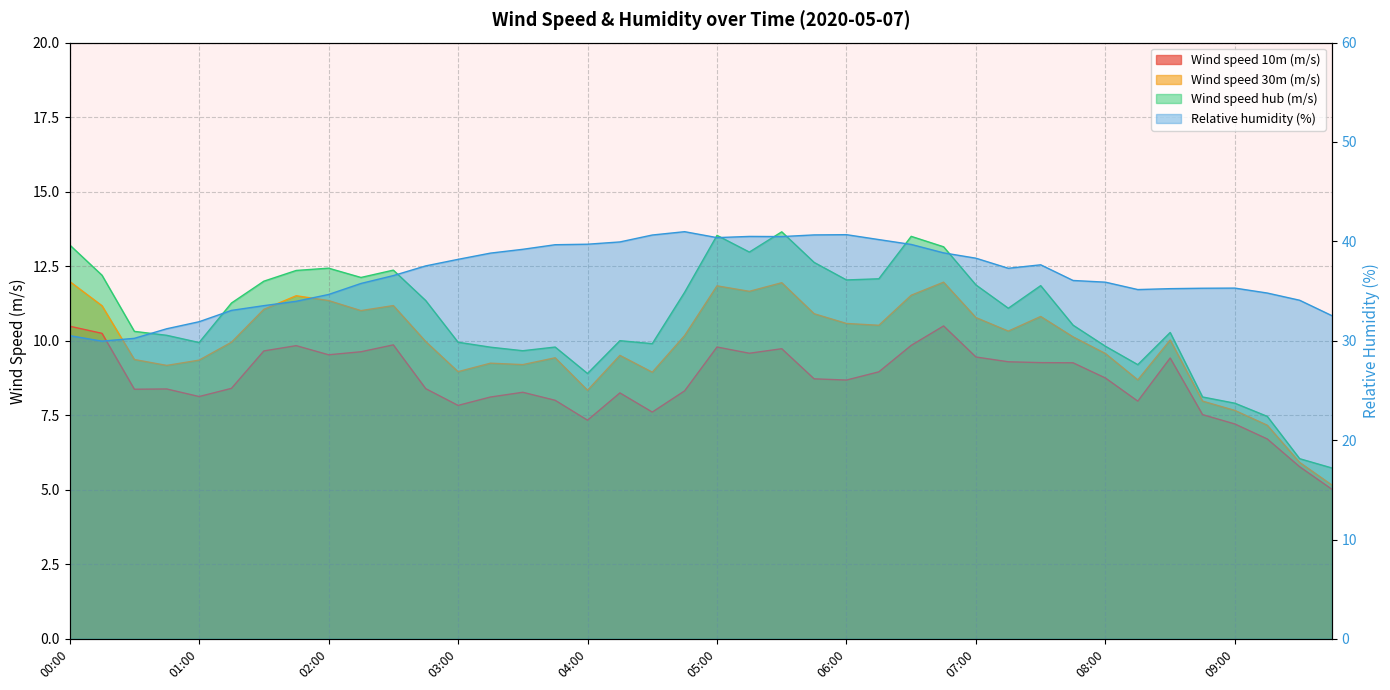

True or false: Relative humidity (%) has a value of 40.6 at 04:30.

True